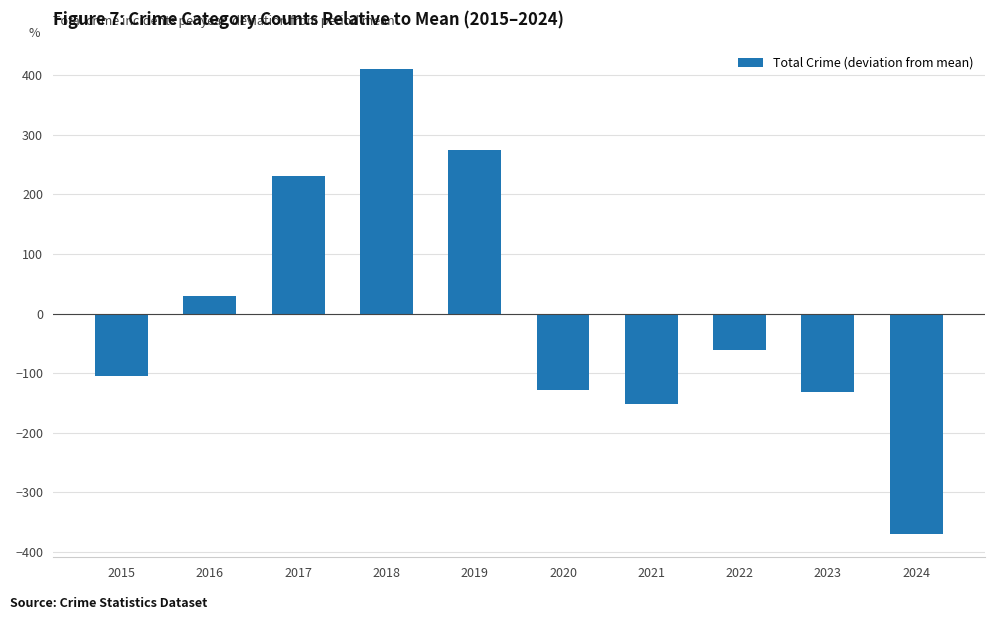

True or false: the data shows 231.1 at 2017.

True